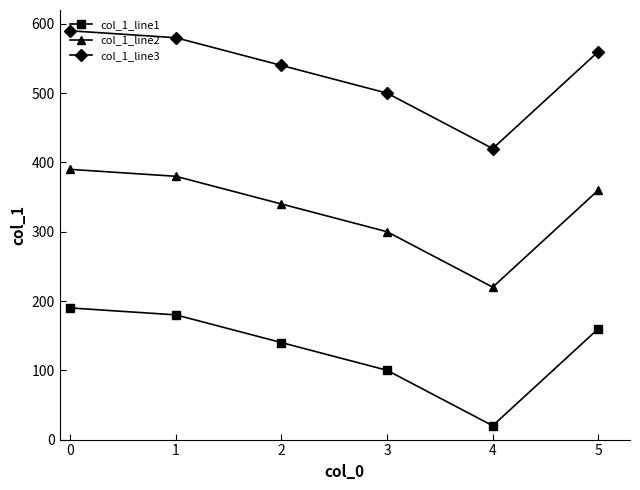

Reading left to right, transcribe all the data shown in this chart.

col_1_line1: 190.0	180.0	140.0	100.0	20.0	160.0
col_1_line2: 390.0	380.0	340.0	300.0	220.0	360.0
col_1_line3: 590.0	580.0	540.0	500.0	420.0	560.0